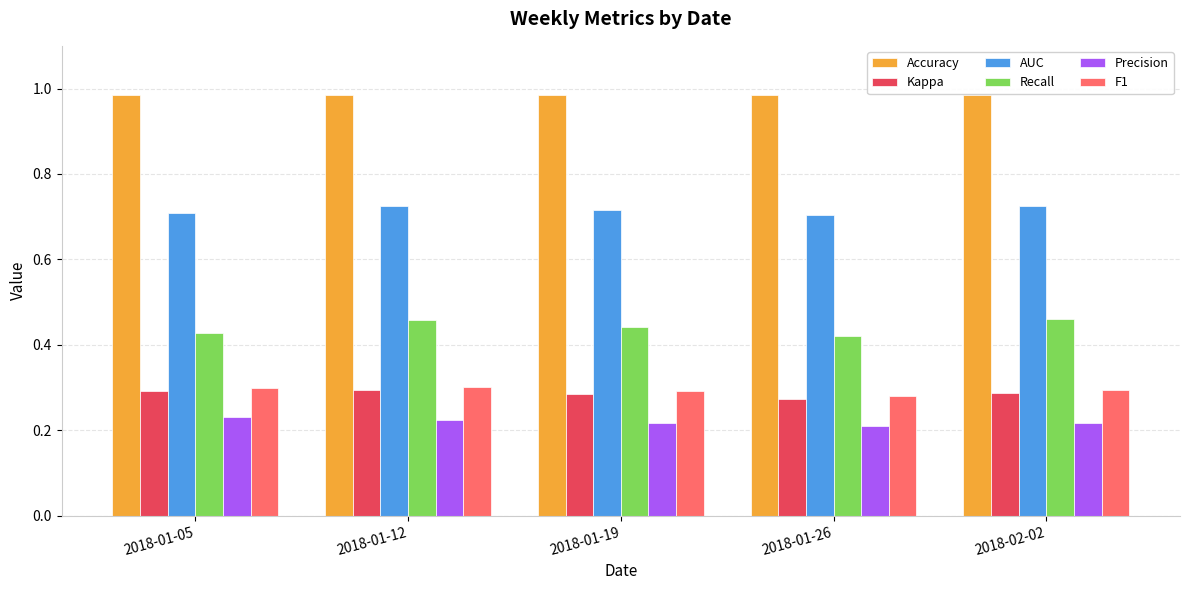

Is the value of AUC at 2018-01-12 greater than the value of Recall at 2018-02-02?

Yes